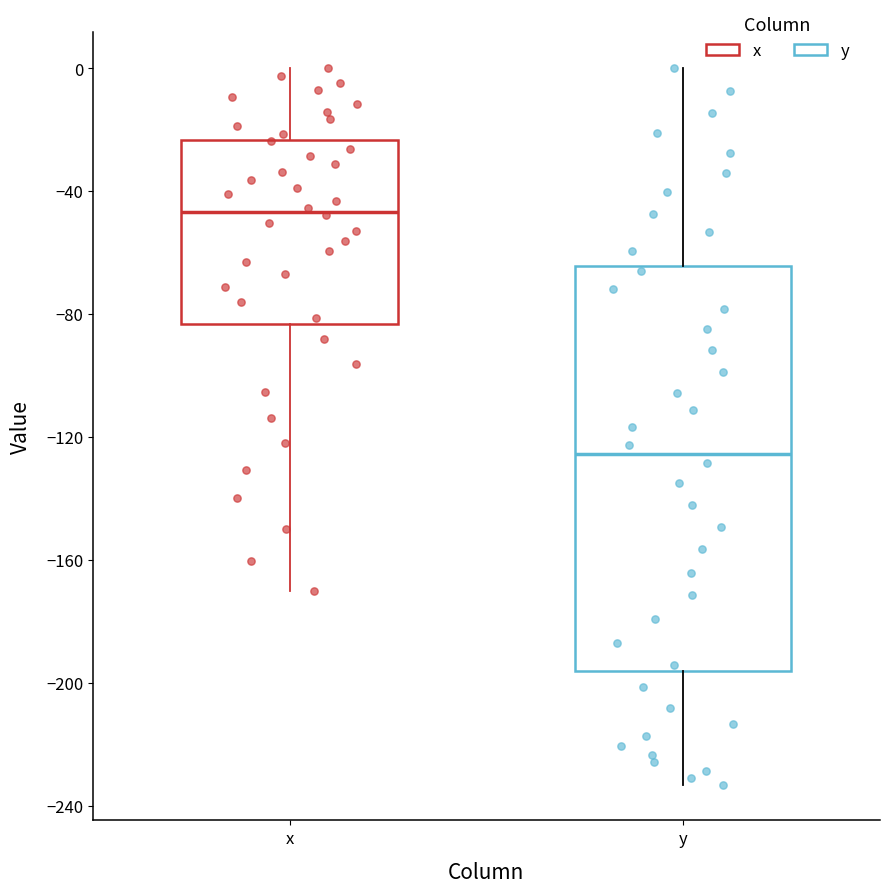

Reading left to right, read every box against the y-axis: the position of its median line, the range the box covers, and the ends of its whiskers. The values are not printed on the chart, so give them approximately, as read against the axis.

x: median -45, box -85 to -25, whiskers -170 to 0
y: median -125, box -195 to -65, whiskers -235 to 0